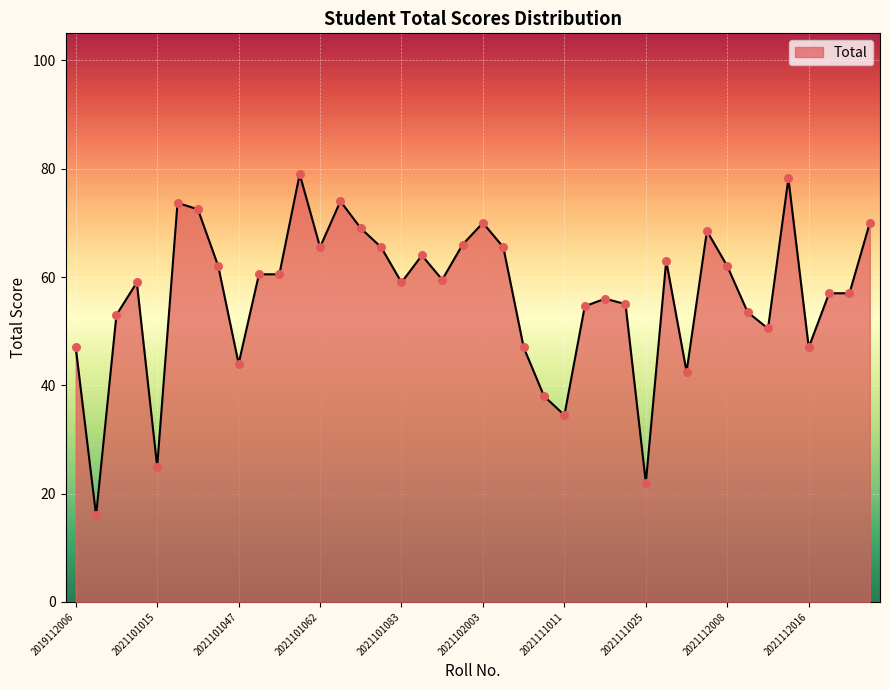

What is the minimum value shown in the chart?

16.0